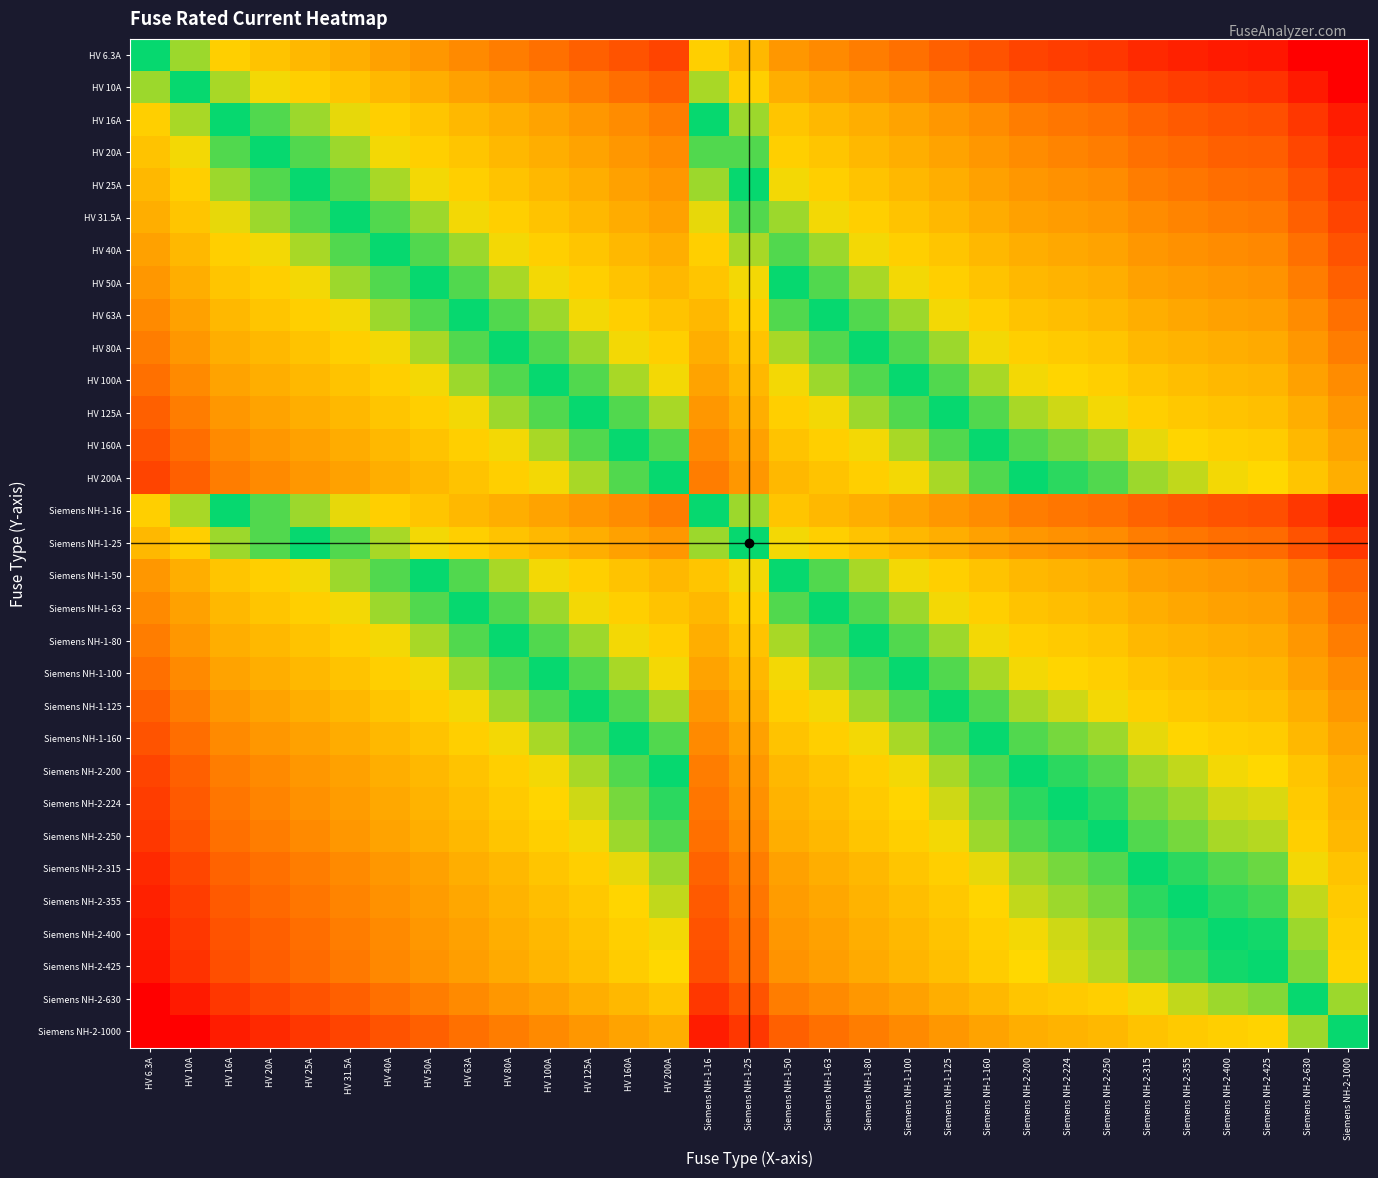

Between Siemens NH-2-315 and HV 125A, which is larger?

HV 125A